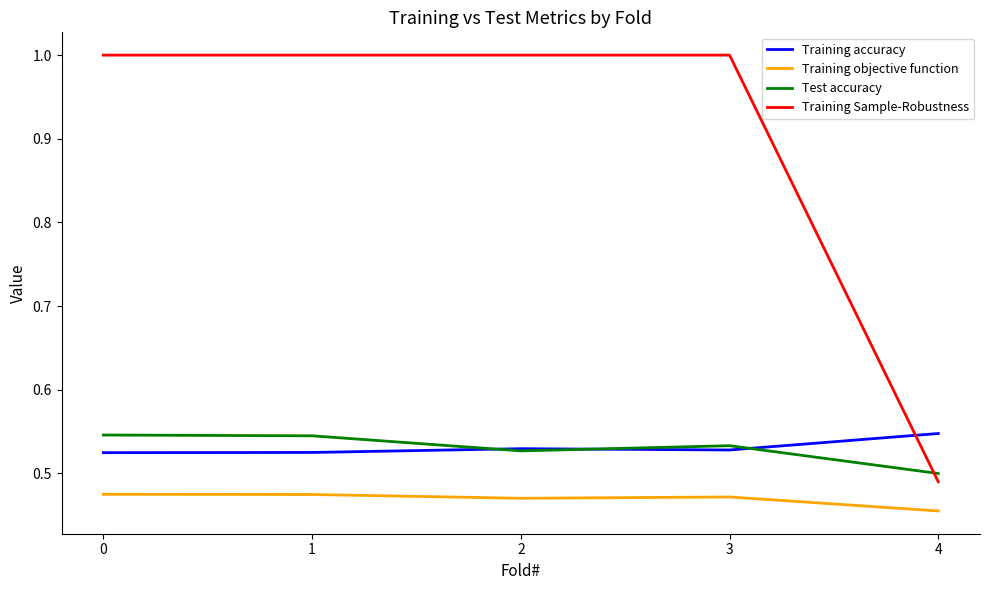

Does the chart display data point markers on the line(s)?

No